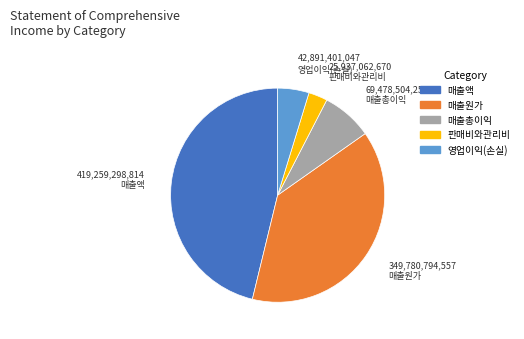

True or false: 판매비와관리비 accounts for 3% of the total.

True